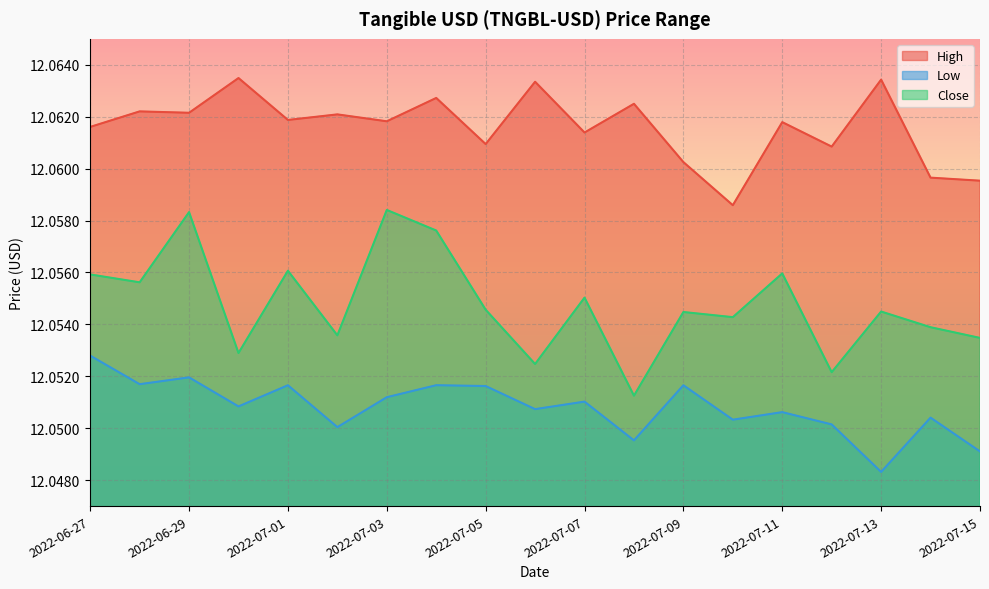

Reading right to left, extract all data points from this chart.

High: 2022-07-15=12.1	2022-07-14=12.1	2022-07-13=12.1	2022-07-12=12.1	2022-07-11=12.1	2022-07-10=12.1	2022-07-09=12.1	2022-07-08=12.1	2022-07-07=12.1	2022-07-06=12.1	2022-07-05=12.1	2022-07-04=12.1	2022-07-03=12.1	2022-07-02=12.1	2022-07-01=12.1	2022-06-30=12.1	2022-06-29=12.1	2022-06-28=12.1	2022-06-27=12.1
Low: 2022-07-15=12.0	2022-07-14=12.1	2022-07-13=12.0	2022-07-12=12.1	2022-07-11=12.1	2022-07-10=12.1	2022-07-09=12.1	2022-07-08=12.0	2022-07-07=12.1	2022-07-06=12.1	2022-07-05=12.1	2022-07-04=12.1	2022-07-03=12.1	2022-07-02=12.1	2022-07-01=12.1	2022-06-30=12.1	2022-06-29=12.1	2022-06-28=12.1	2022-06-27=12.1
Close: 2022-07-15=12.1	2022-07-14=12.1	2022-07-13=12.1	2022-07-12=12.1	2022-07-11=12.1	2022-07-10=12.1	2022-07-09=12.1	2022-07-08=12.1	2022-07-07=12.1	2022-07-06=12.1	2022-07-05=12.1	2022-07-04=12.1	2022-07-03=12.1	2022-07-02=12.1	2022-07-01=12.1	2022-06-30=12.1	2022-06-29=12.1	2022-06-28=12.1	2022-06-27=12.1